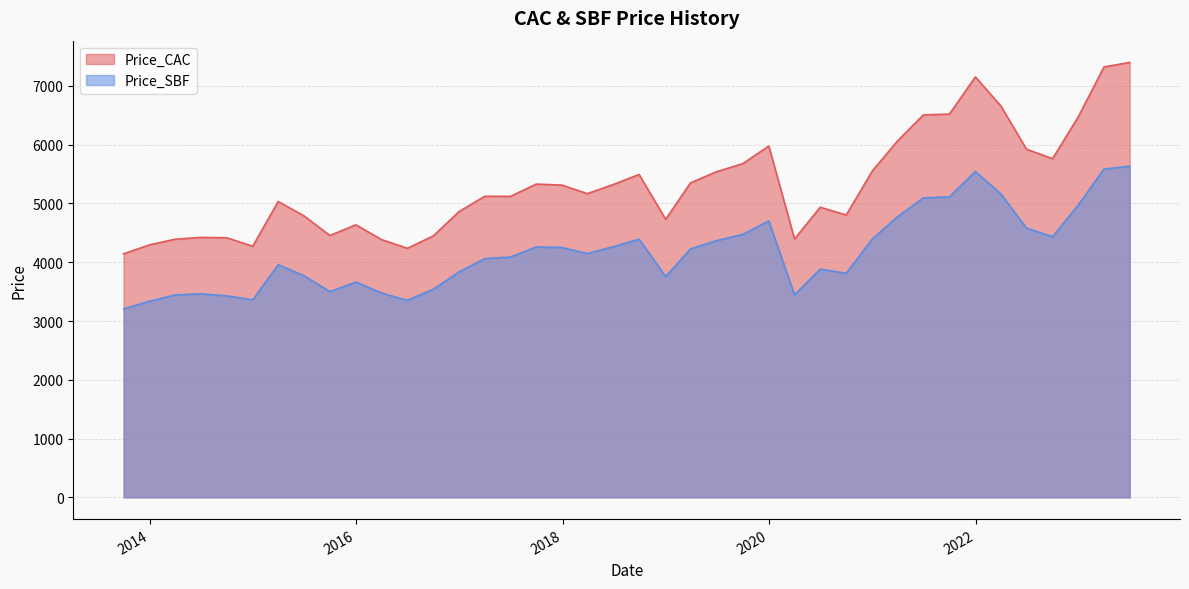

The Price_SBF series shows 7674.9 at 2022-03-31. True or false?

False